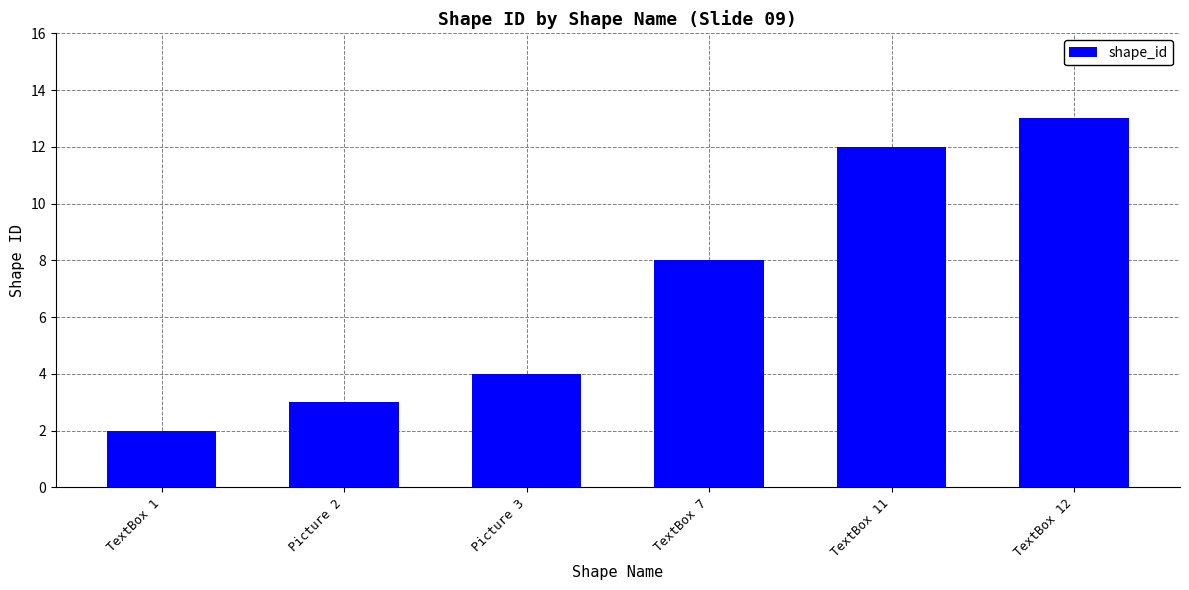

How many bars are there in total?

6